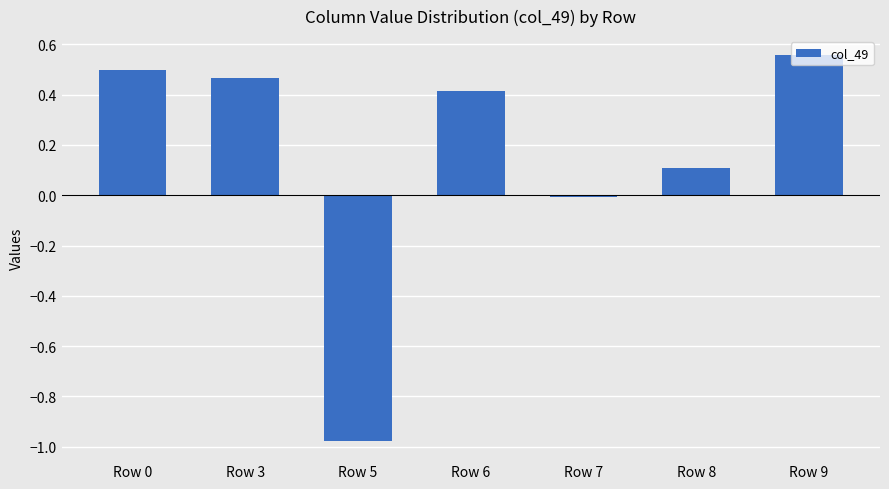

What is the average value?

0.2